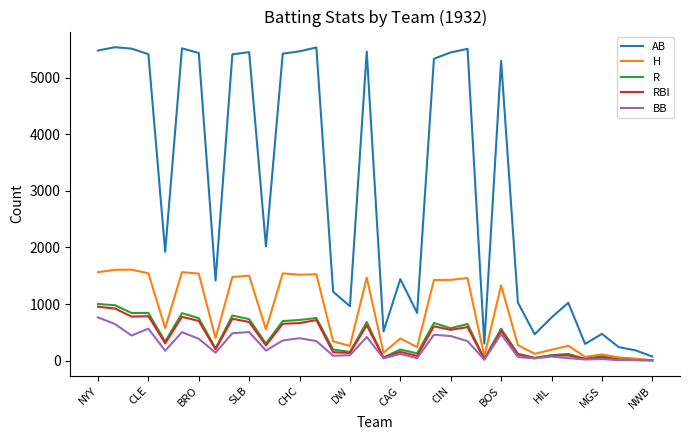

What is the difference between the second highest and minimum values in the AB series?

5455